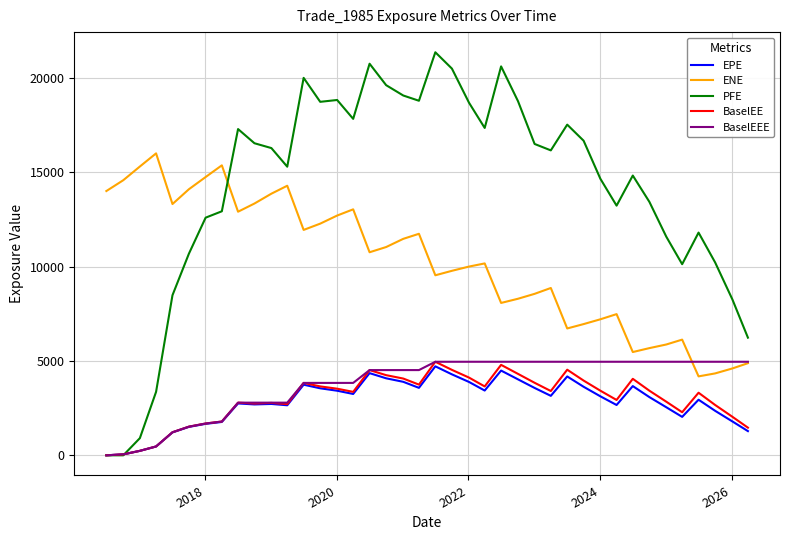

Which series has the widest spread of values?

PFE